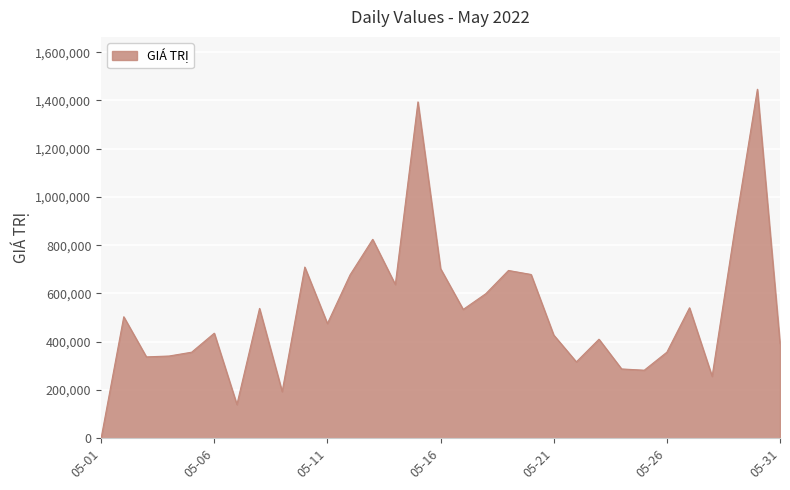

What is the difference between the maximum and minimum values?

1446380